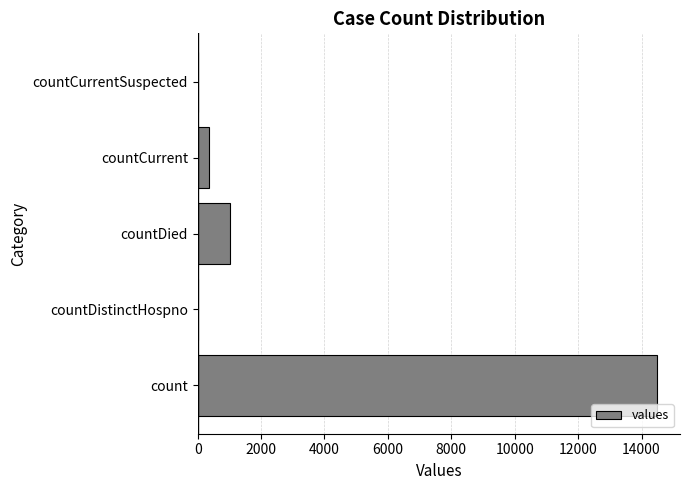

Reading top to bottom, list all the values displayed in this chart.

countCurrentSuspected=0	countCurrent=345	countDied=1033	countDistinctHospno=0	count=14488